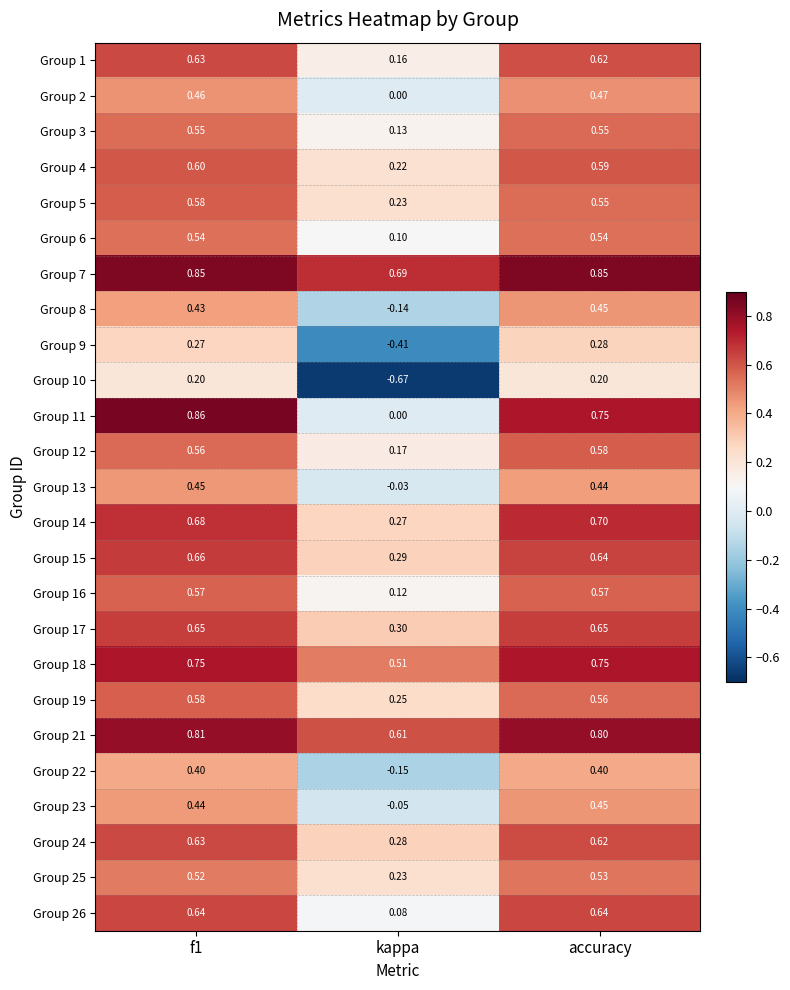

At which label is Group 16 closest to 0?

kappa